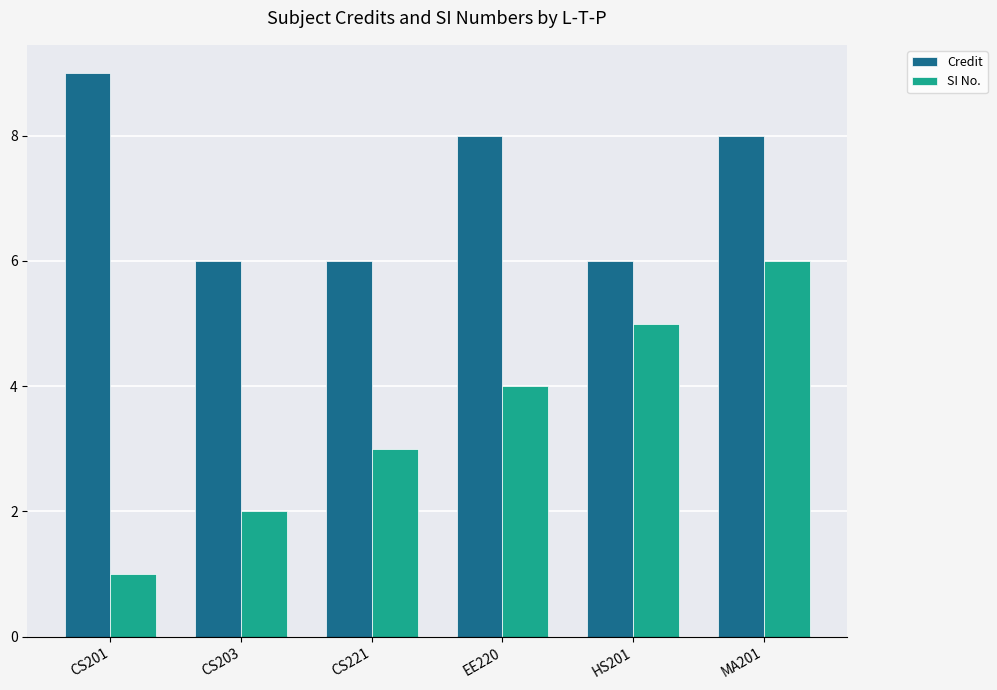

True or false: Credit has a value of 6 at CS221.

True